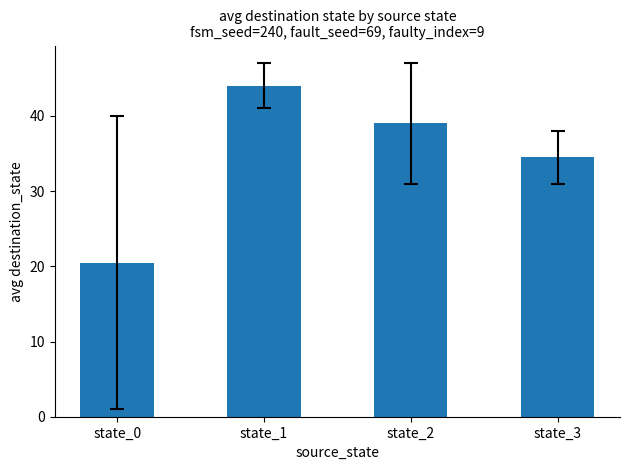

What is the difference between the second highest and second lowest values?

4.5